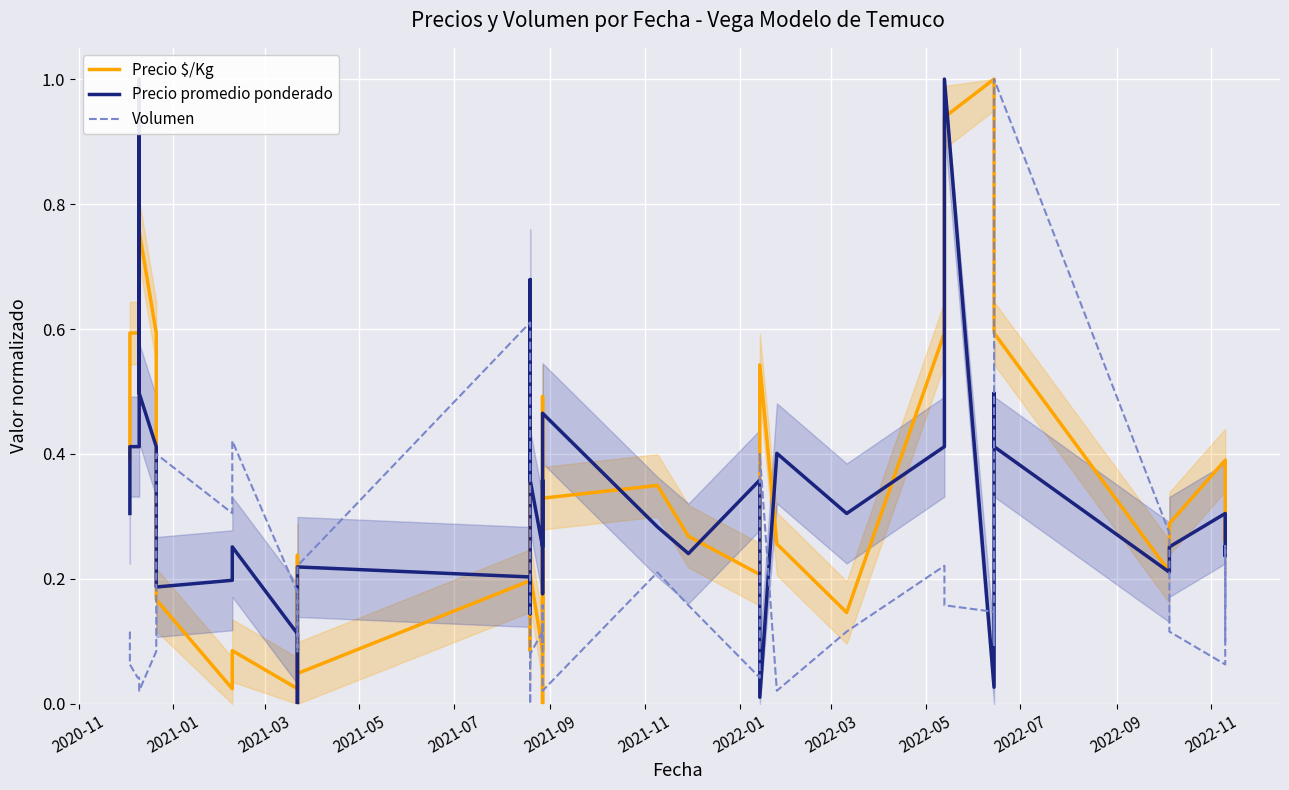

Which series has the widest spread of values?

Precio $/Kg